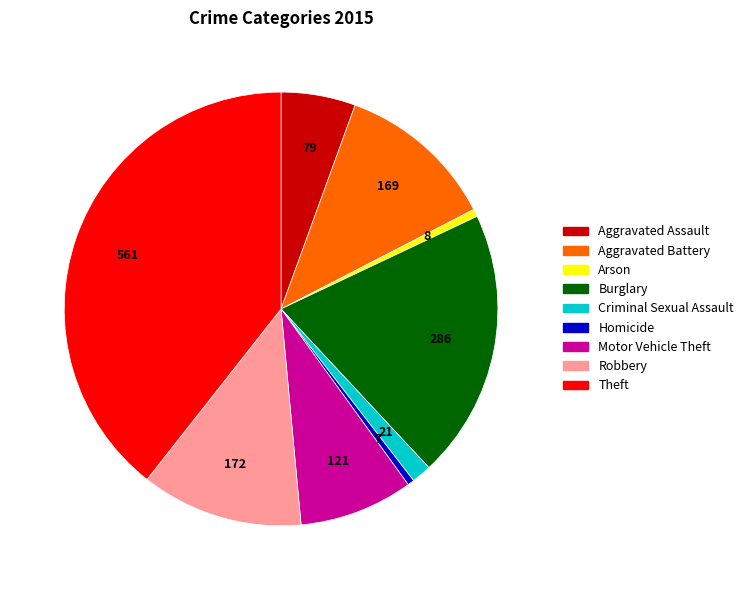

Does Theft represent more than half of the total?

No